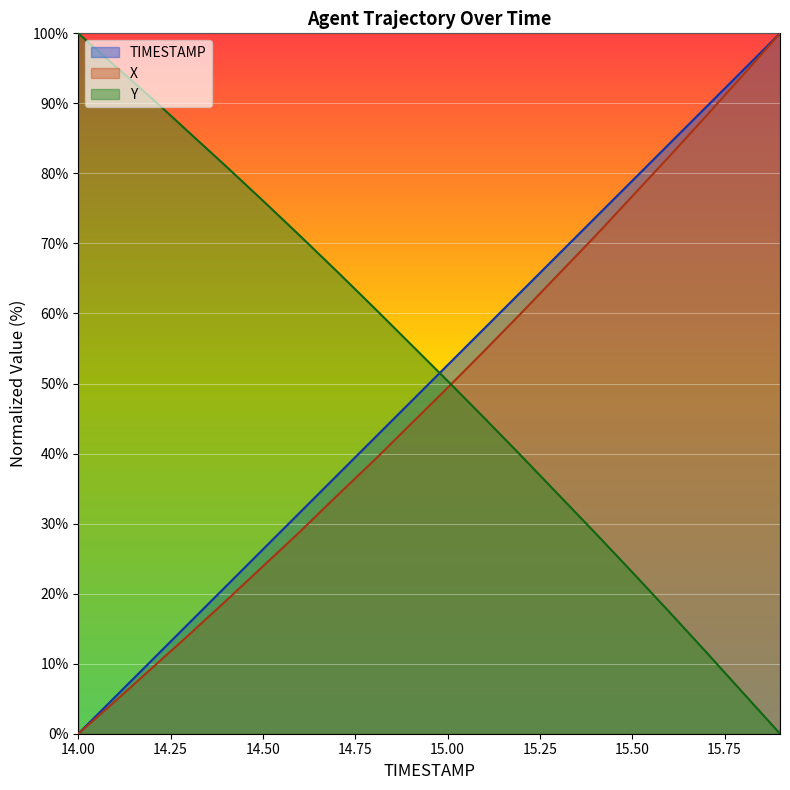

Where do Y and TIMESTAMP first cross each other?

14.9 and 15.0